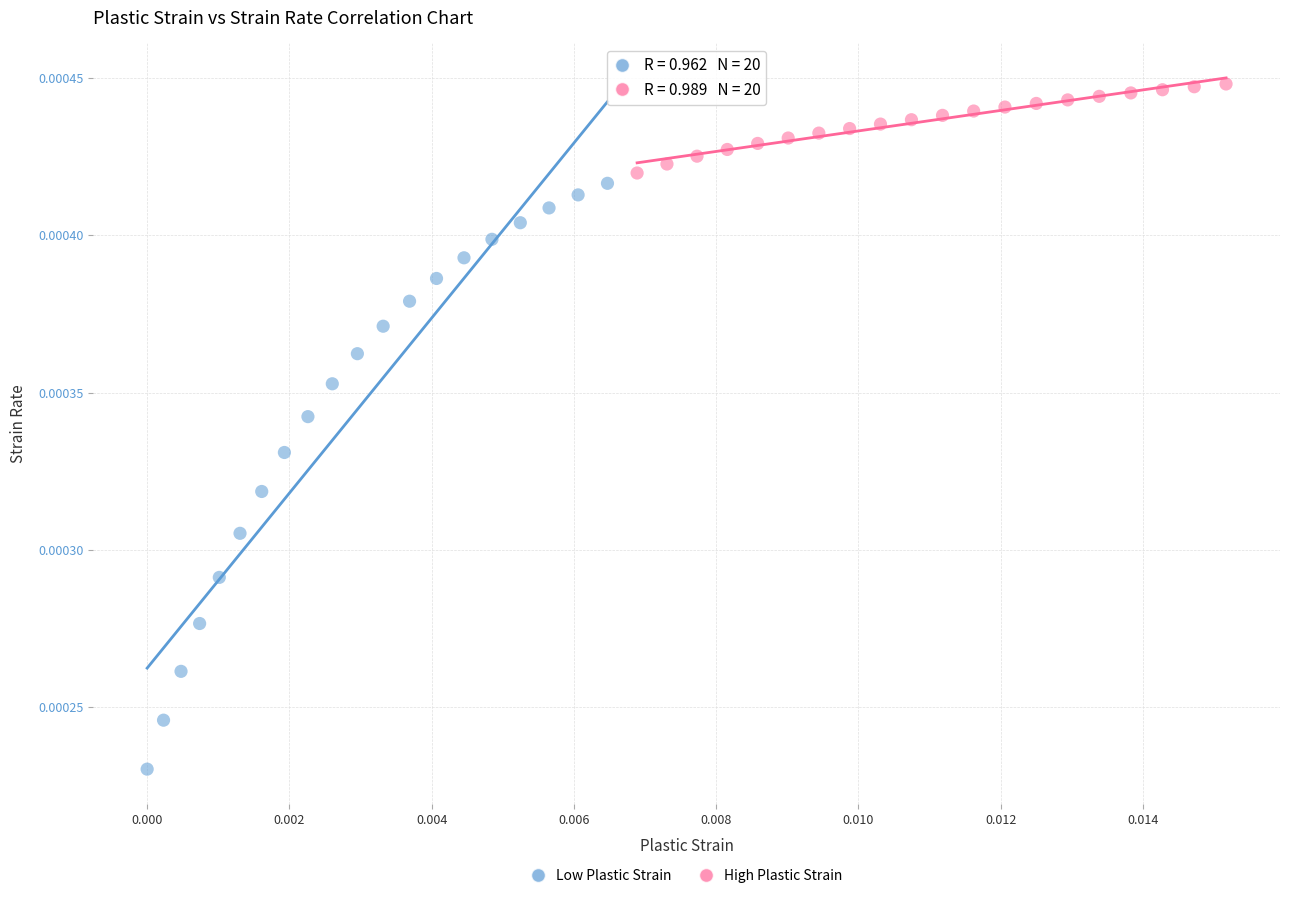

Which series reaches the minimum Y coordinate?

Low Plastic Strain